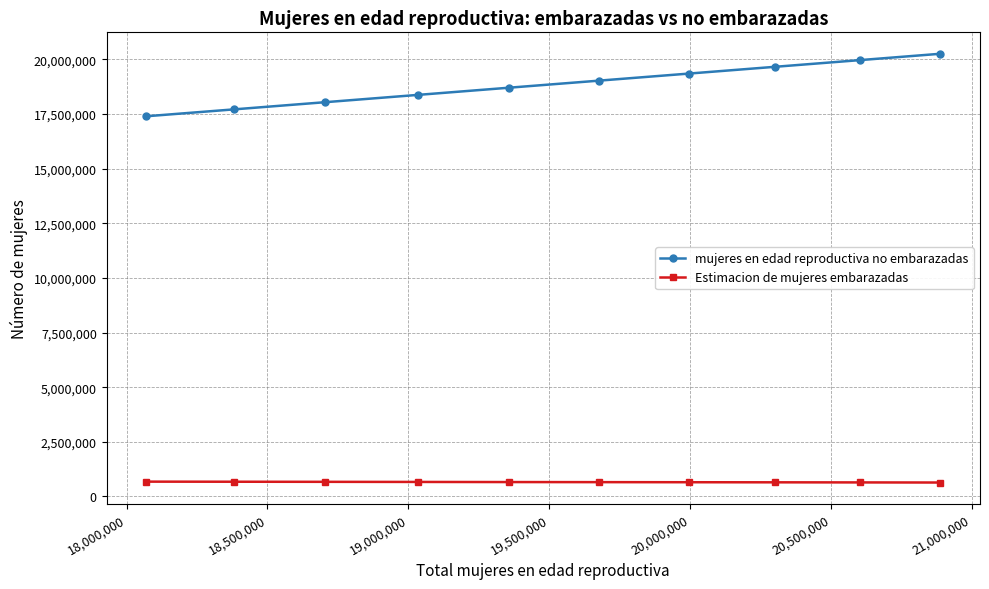

True or false: Estimacion de mujeres embarazadas and mujeres en edad reproductiva no embarazadas intersect in this chart.

False